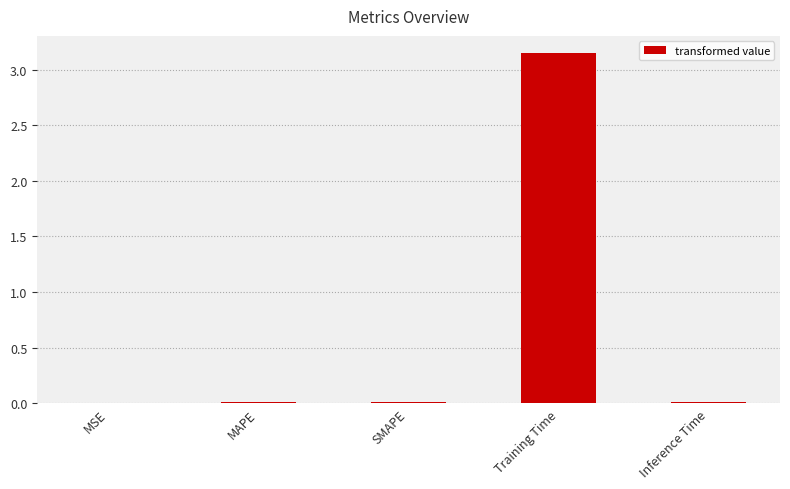

True or false: the data shows 4.2 at Training Time.

False